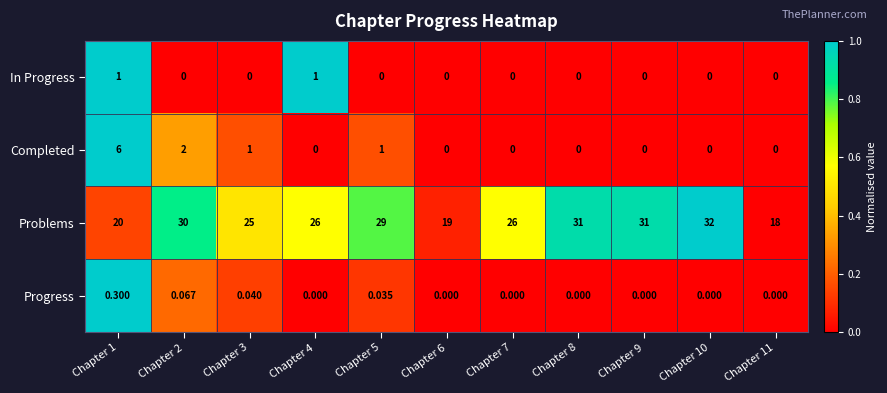

Which series changed the most between Chapter 6 and Chapter 9?

Problems